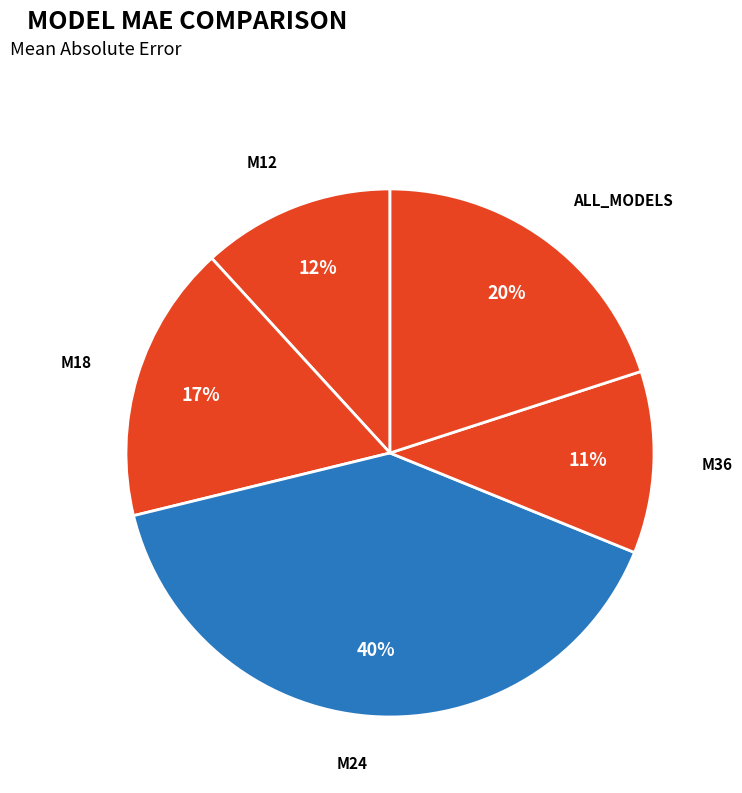

True or false: M24 accounts for 40% of the total.

True